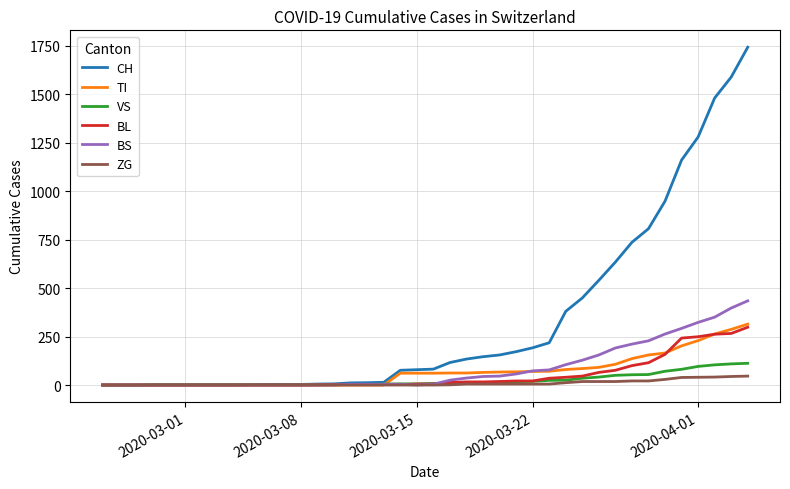

What is the greatest value displayed?

1742